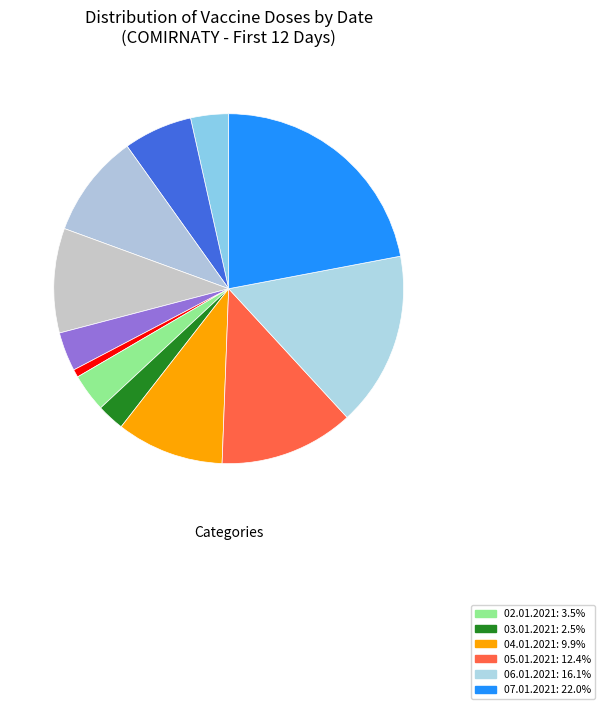

How many slices are in this pie chart?

12